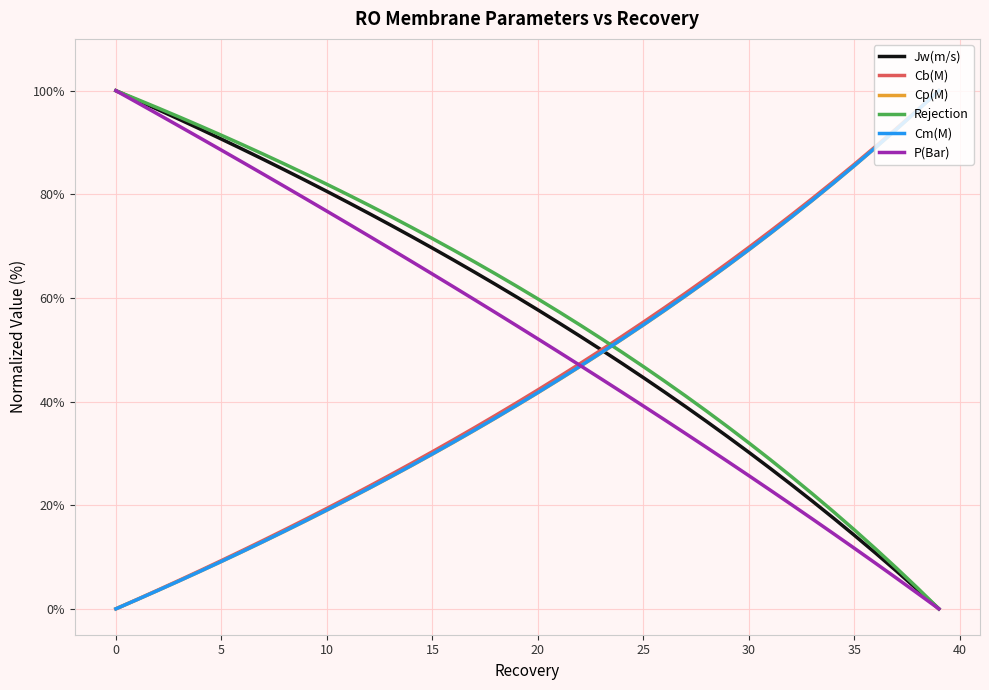

What is the greatest value displayed?

100.0